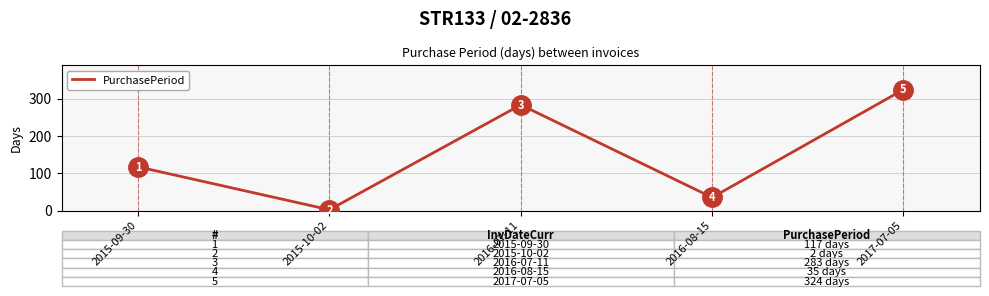

Reading left to right, list all the values displayed in this chart.

117	2	283	35	324